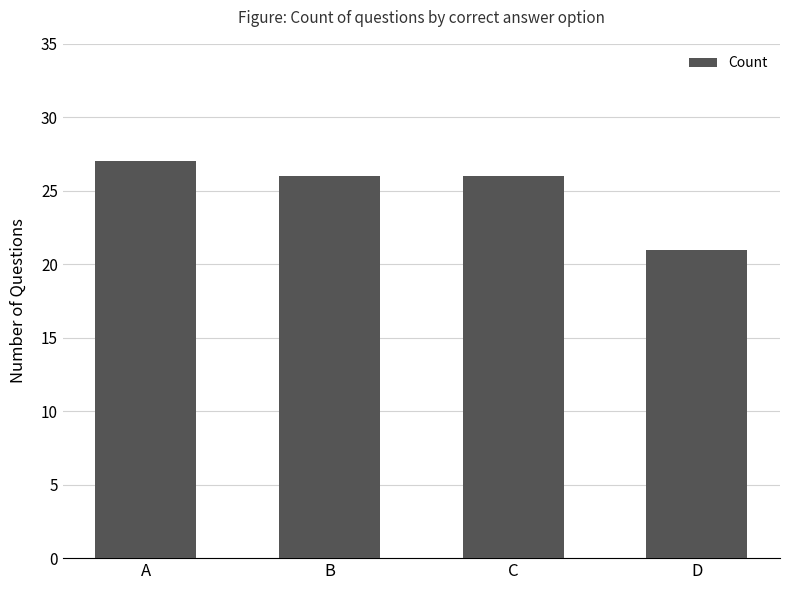

True or false: the data shows 35 at D.

False